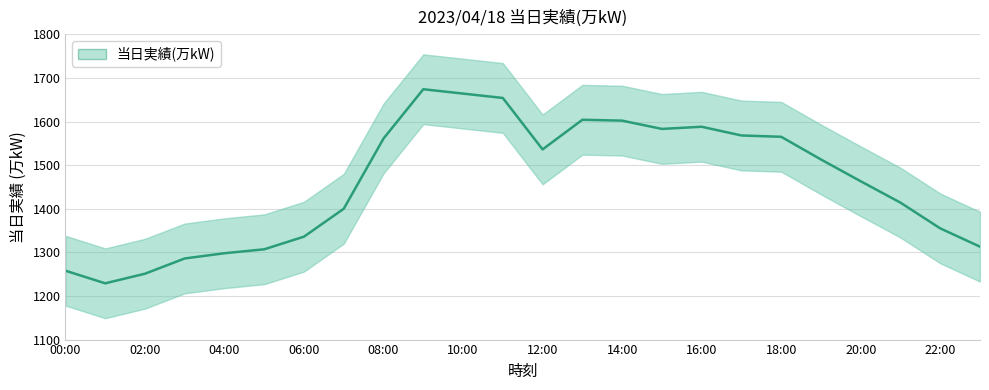

At which category does the data reach its first local peak?

09:00